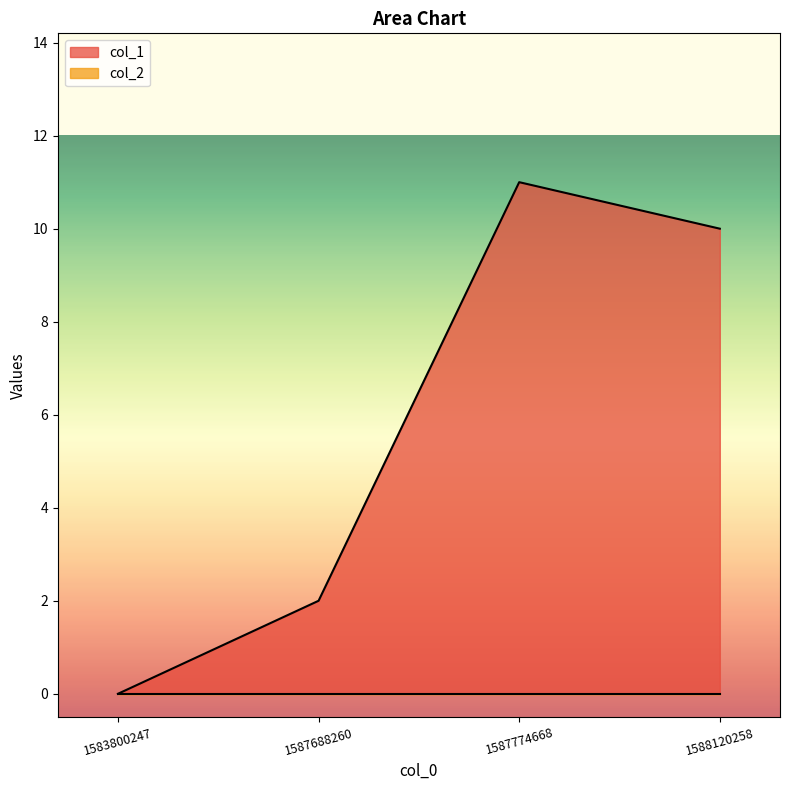

Does the chart have visible grid lines?

No